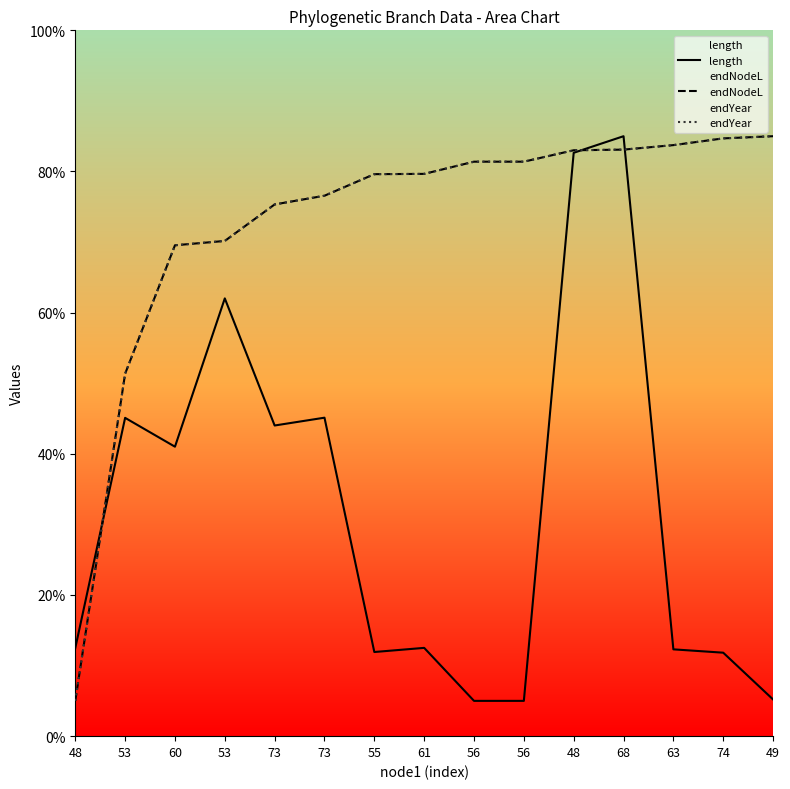

True or false: endYear has more than 0 points higher than both neighbors.

False